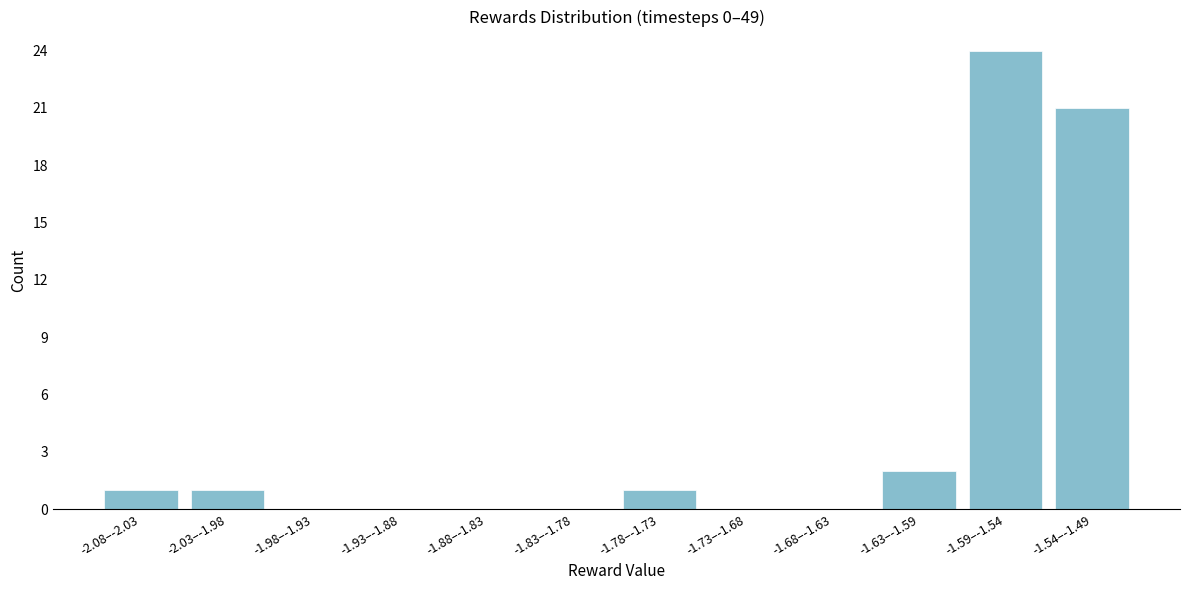

Reading left to right, list all the values displayed in this chart.

-2.08–-2.03=1	-2.03–-1.98=1	-1.98–-1.93=0	-1.93–-1.88=0	-1.88–-1.83=0	-1.83–-1.78=0	-1.78–-1.73=1	-1.73–-1.68=0	-1.68–-1.63=0	-1.63–-1.59=2	-1.59–-1.54=24	-1.54–-1.49=21